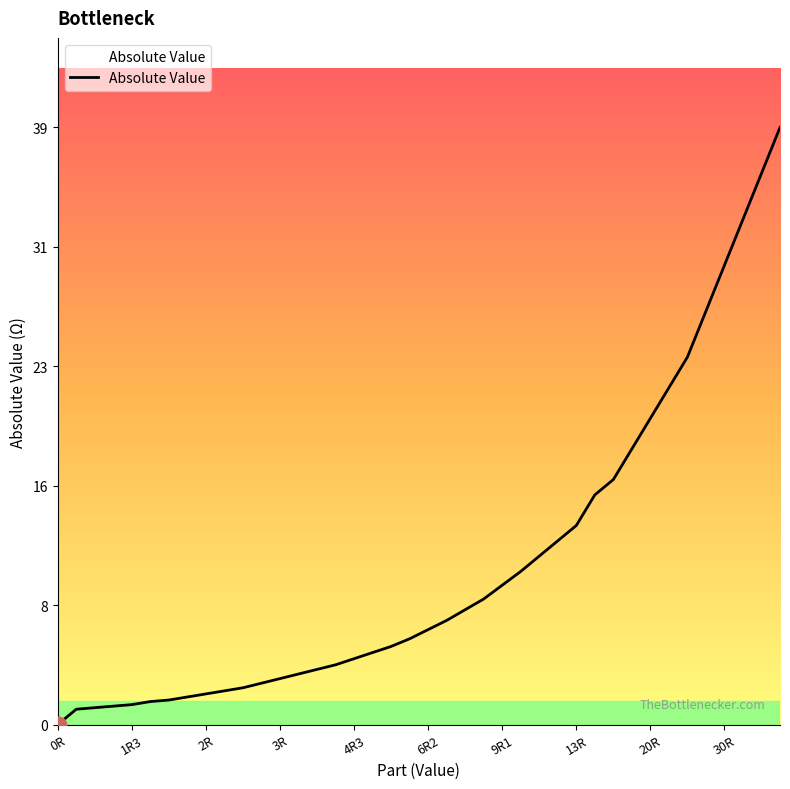

What is the difference between the maximum and minimum values?

39.0